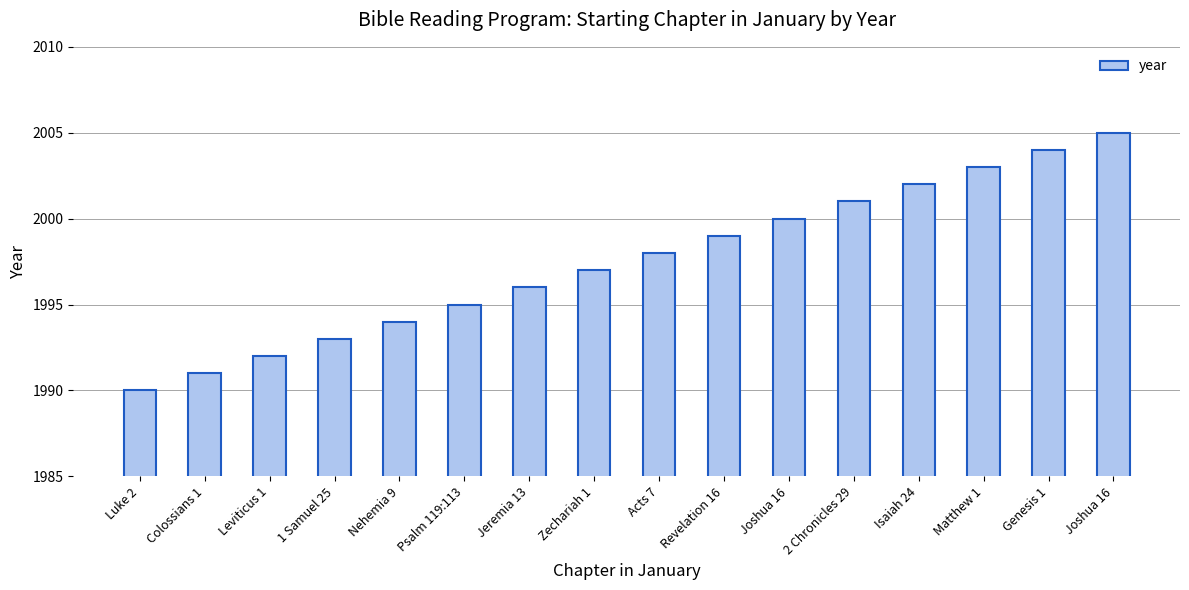

What is the greatest value displayed?

2005